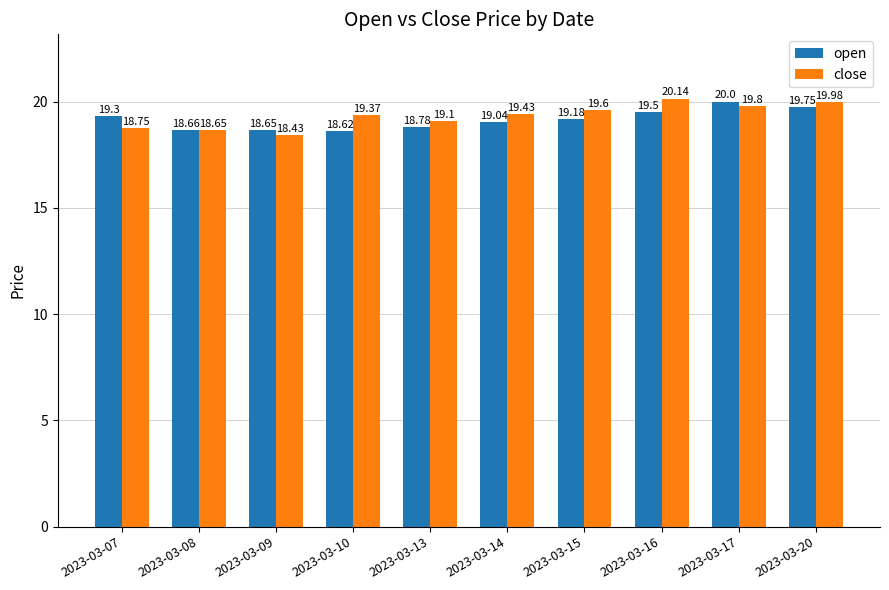

At which label does close reach its peak?

2023-03-16